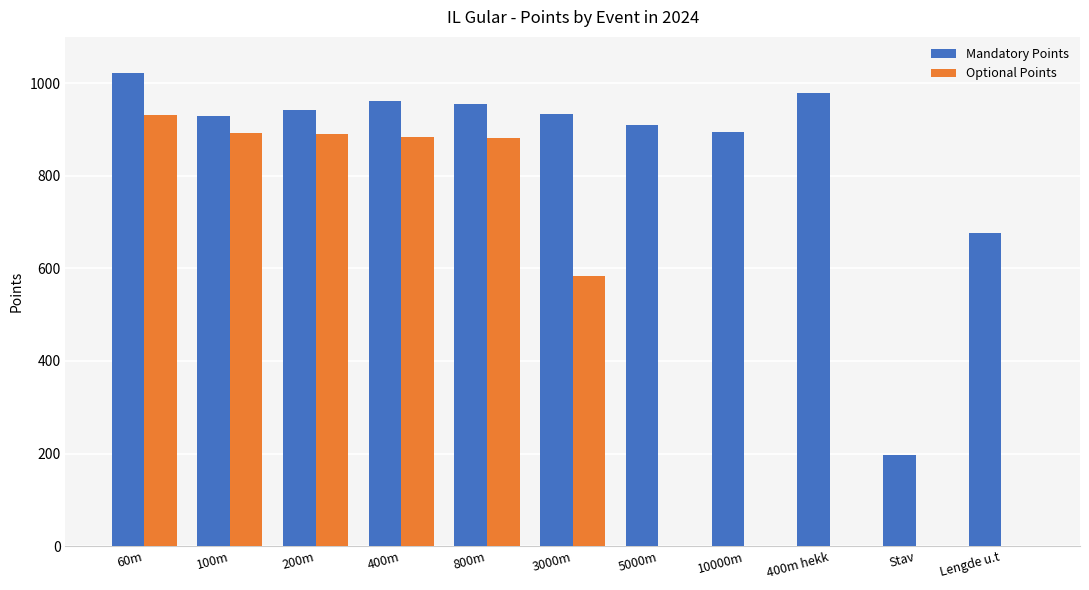

How many groups of bars are there?

11